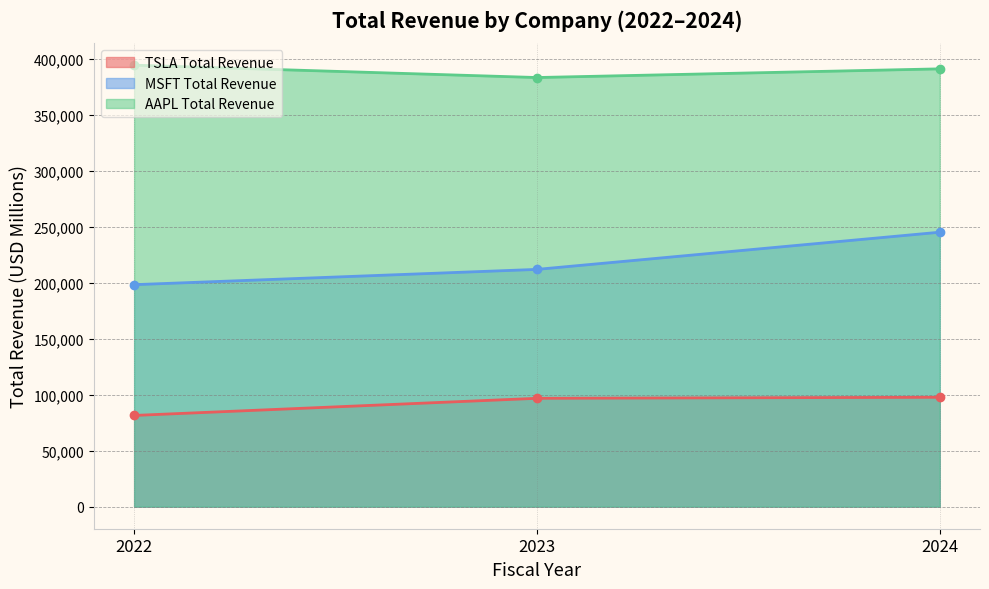

How many values in the TSLA Total Revenue series exceed 96773?

1